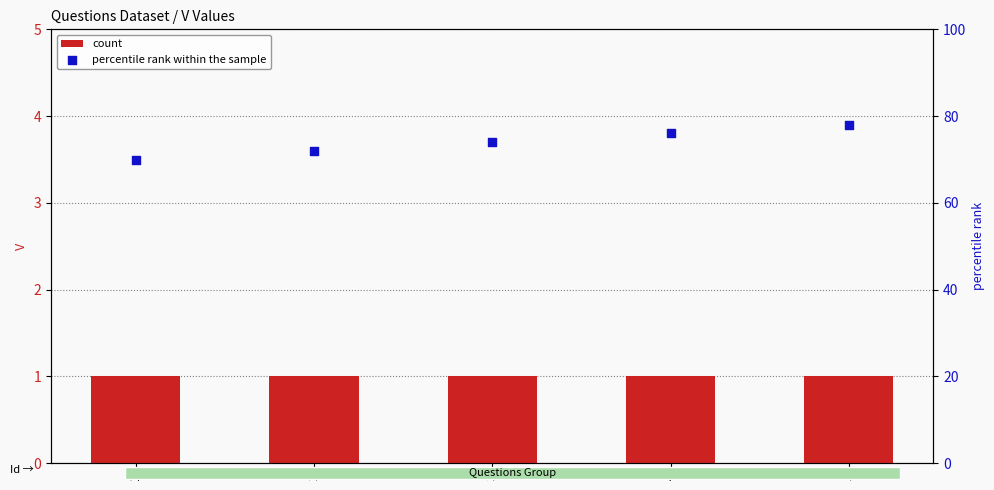

Which series has the largest total across all categories?

percentile rank within the sample